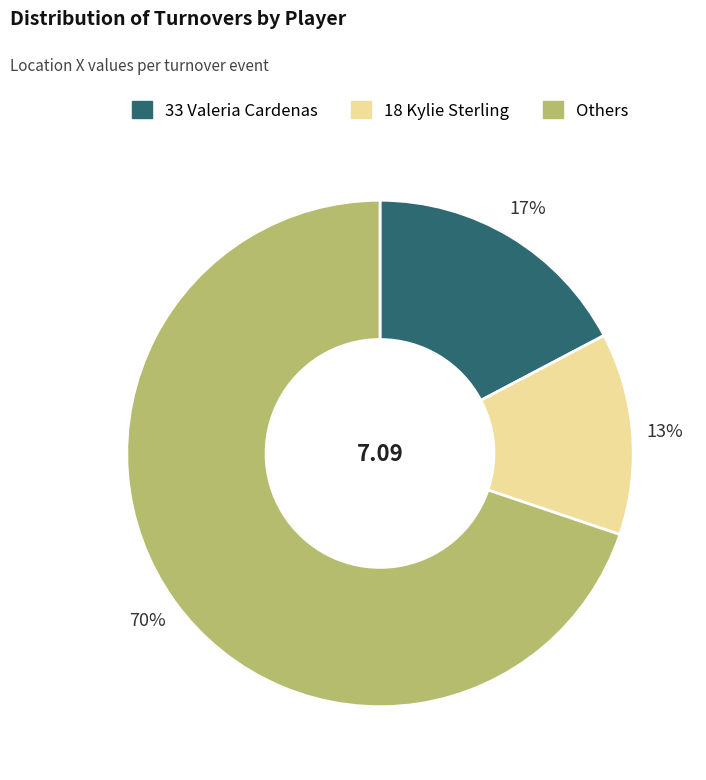

To the nearest percent, what is the average slice percentage?

33%